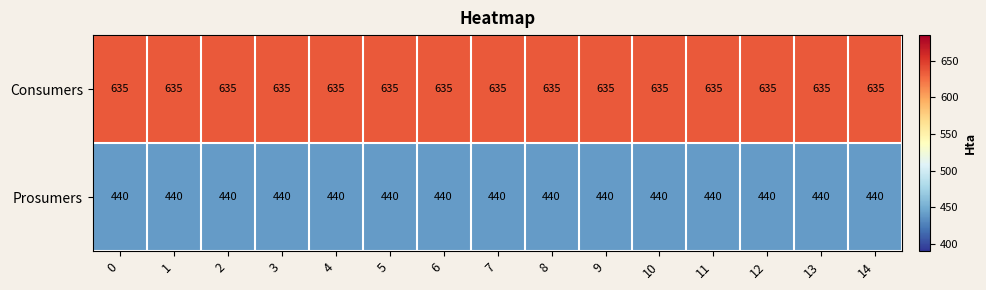

Which series has the largest total across all categories?

Consumers